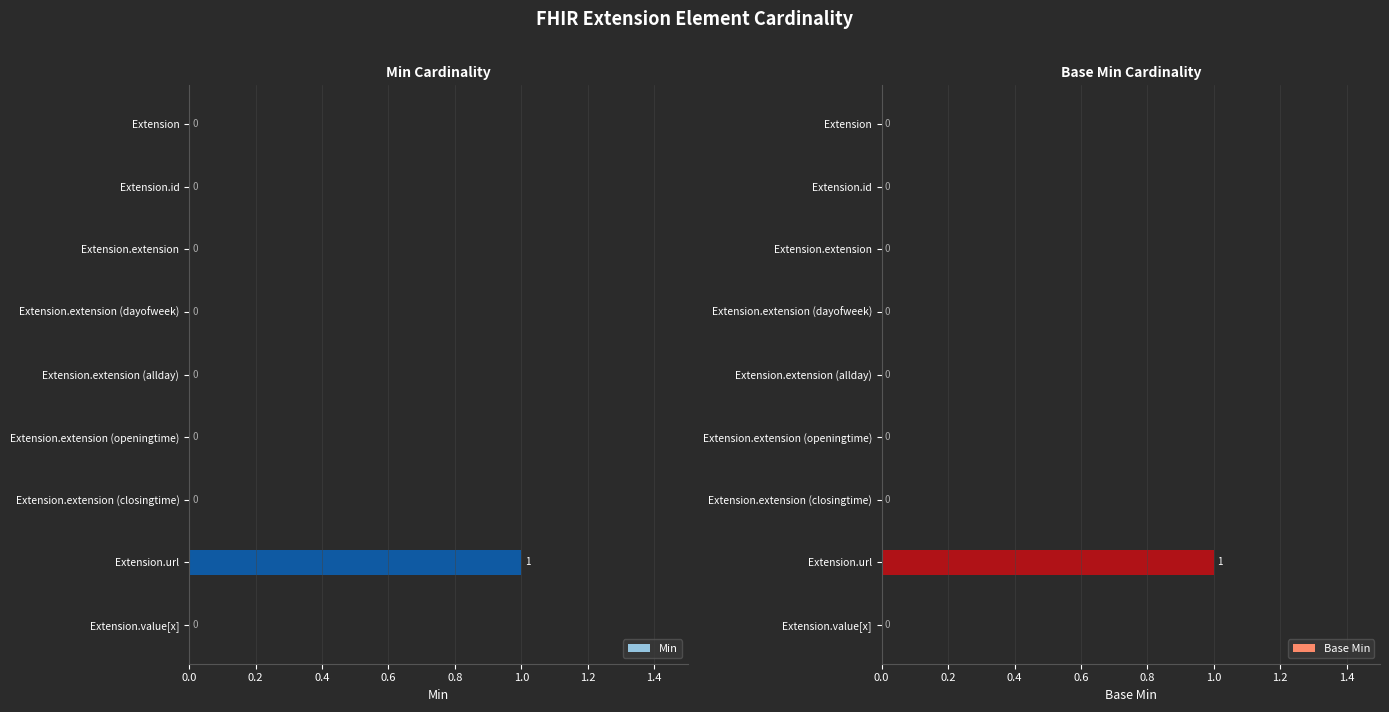

The Min series shows 0 at Extension.extension (allday). True or false?

True